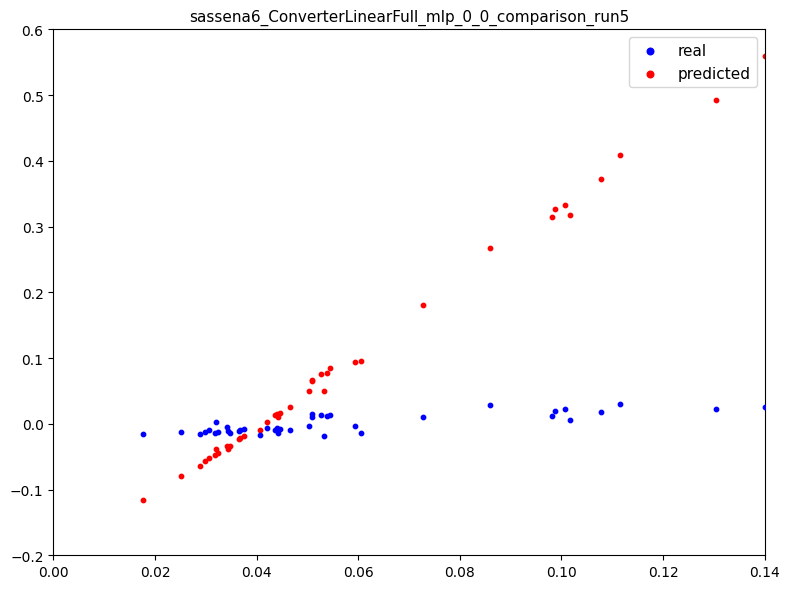

Which series has the widest spread of Y values?

predicted